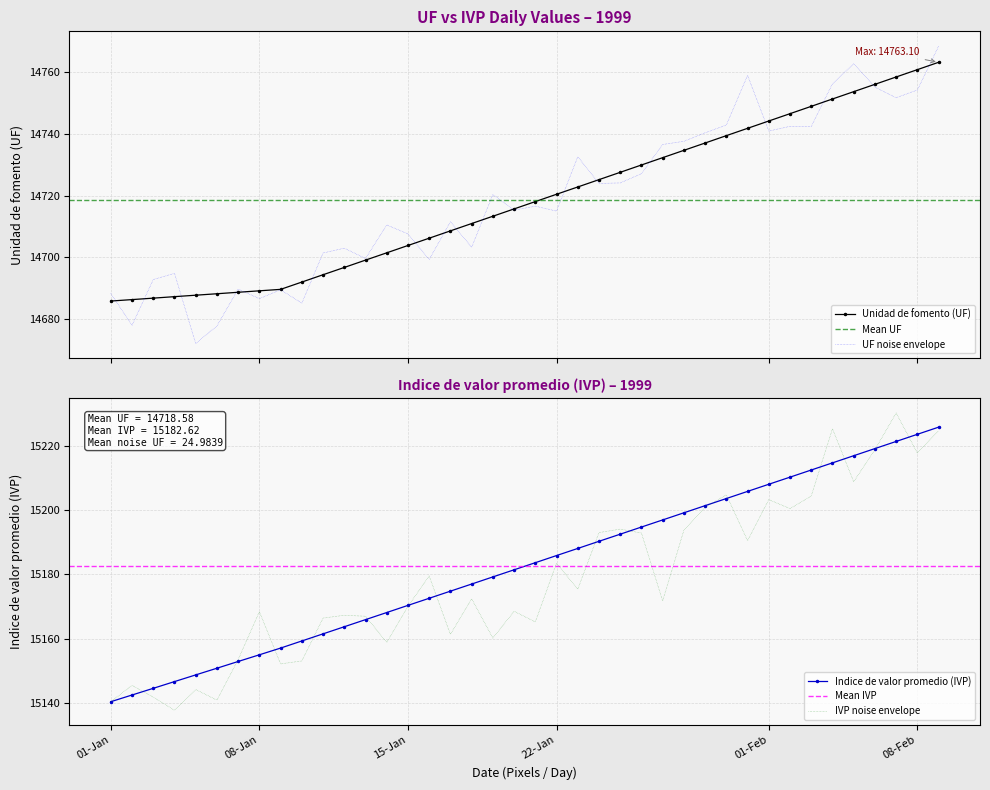

Which series has the largest total across all categories?

Indice de valor promedio (IVP)